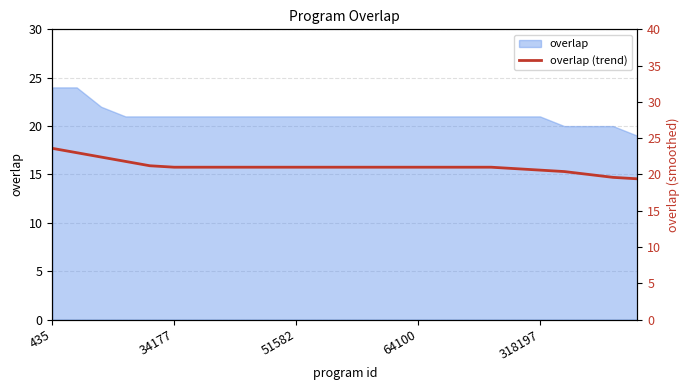

What is the approximate value at 6?

21.0